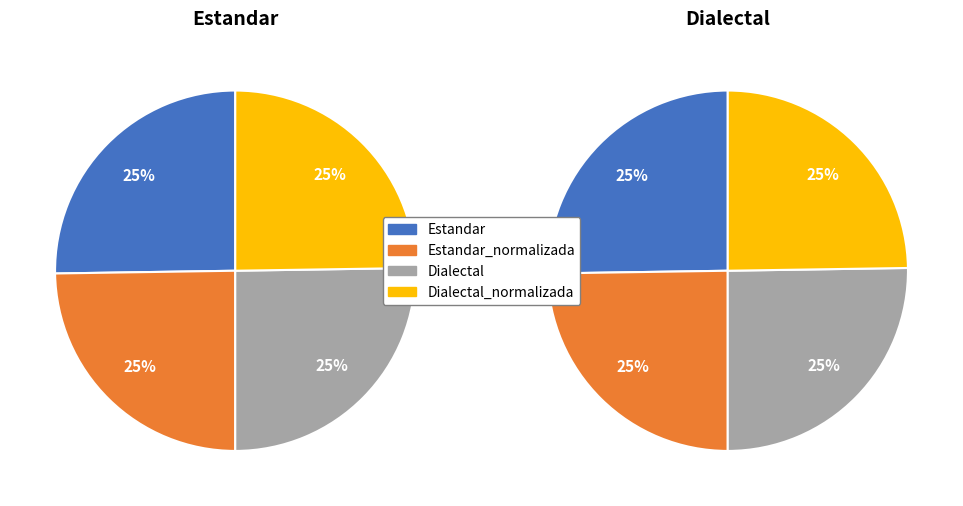

What is the ratio of the value at Estandar to the value at Estandar_normalizada?

1.0